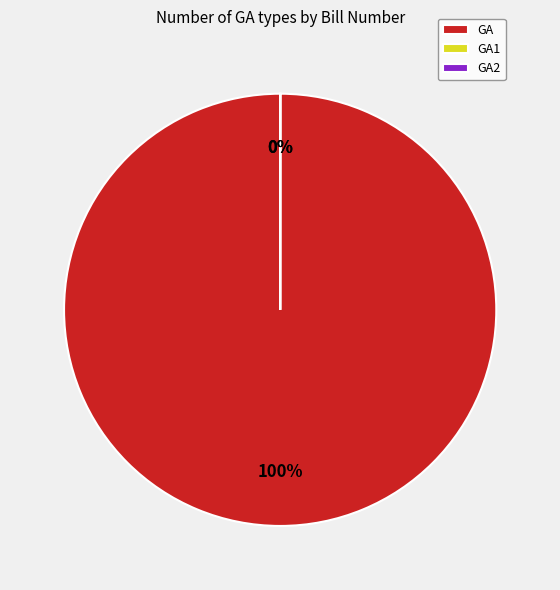

To the nearest percent, what is the difference between the largest and smallest slice percentages?

100%